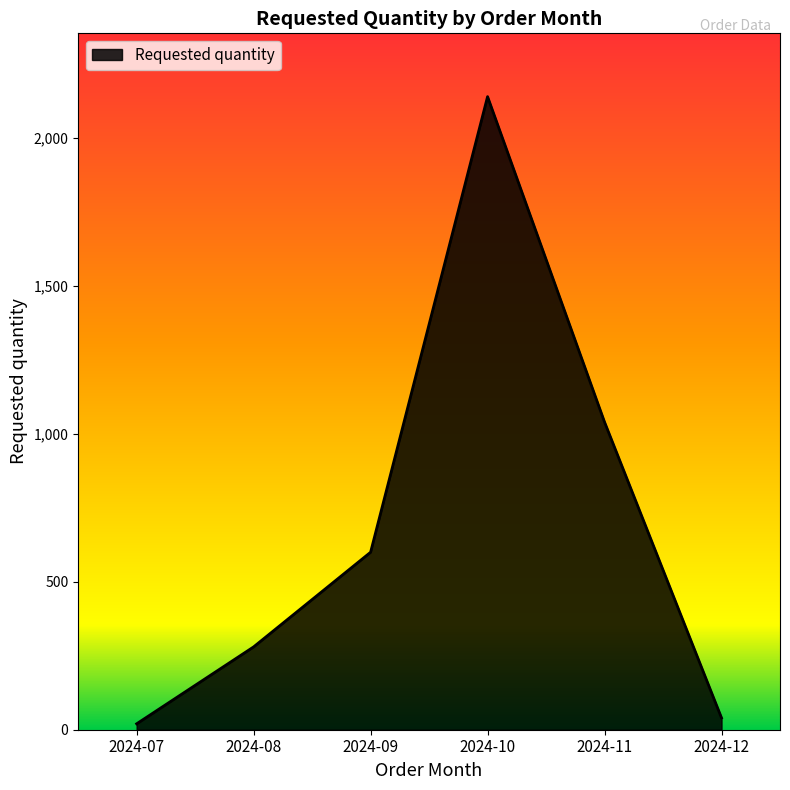

What is the greatest value displayed?

2140